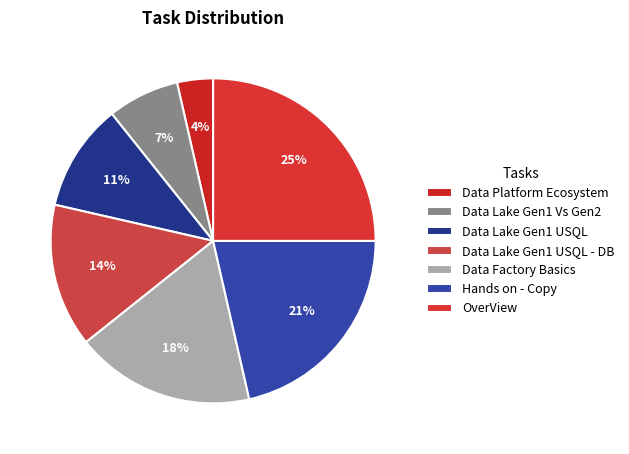

Does Data Lake Gen1 Vs Gen2 represent more than half of the total?

No